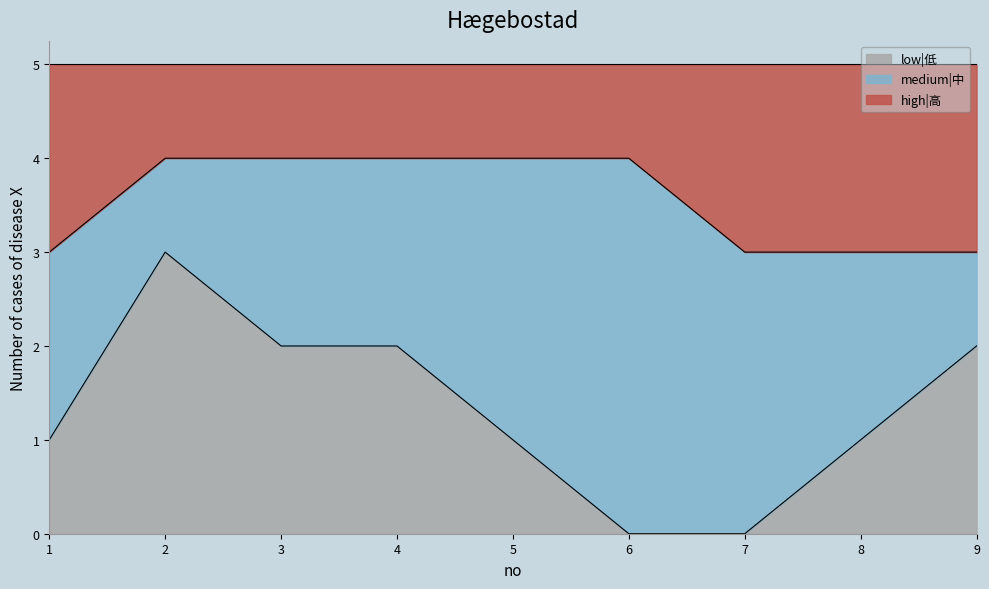

The low|低 series shows 1 at 5. True or false?

True